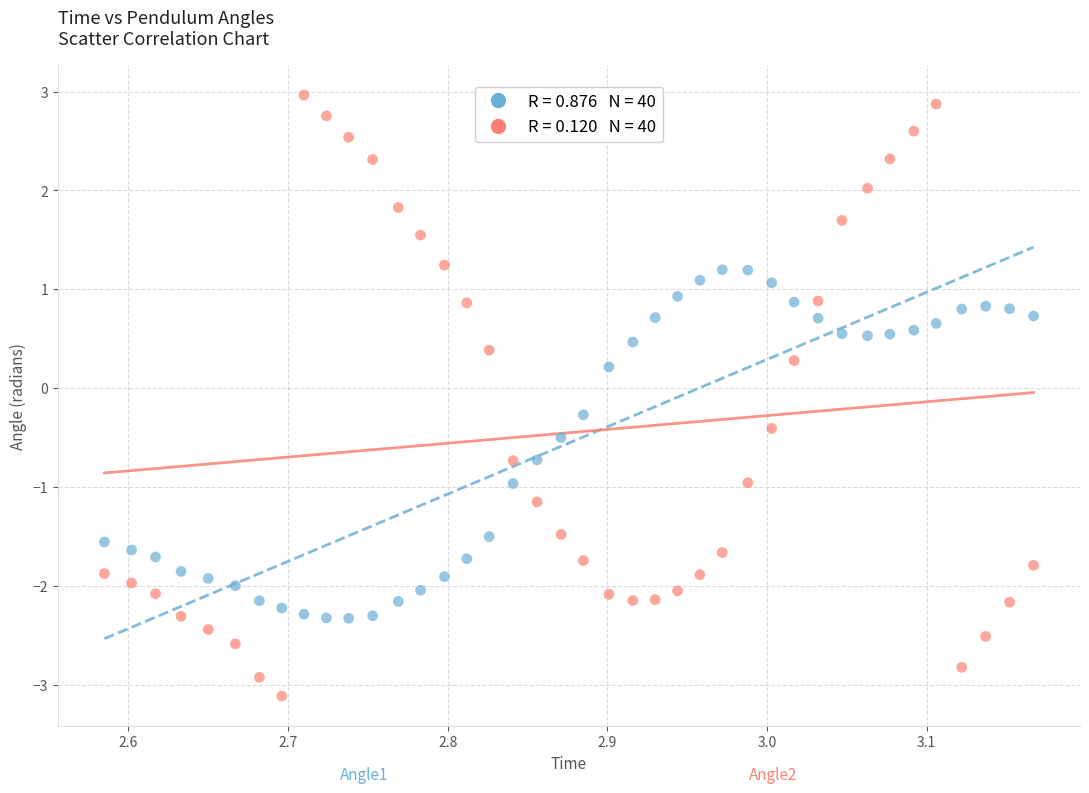

Across all data points, what is the range of Y values (max minus min)?

6.1